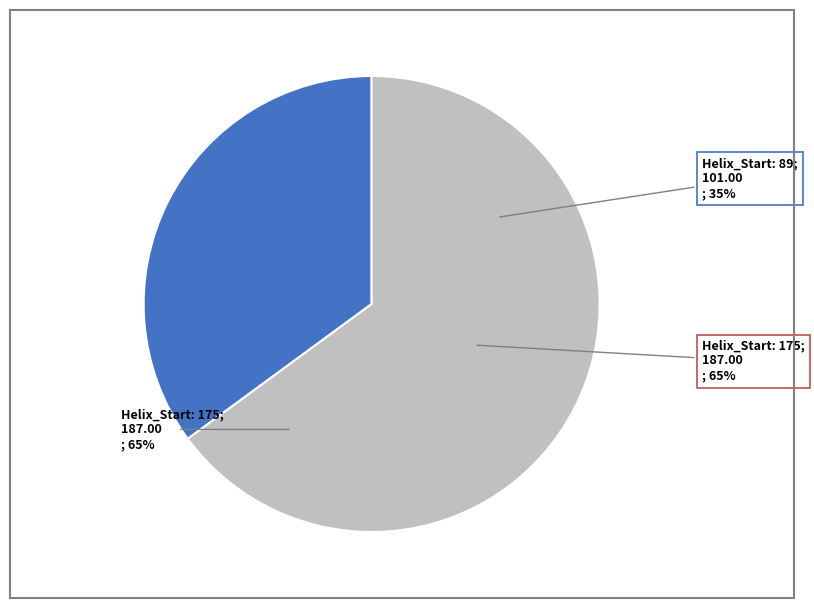

To the nearest percent, what portion does 175 represent?

65%